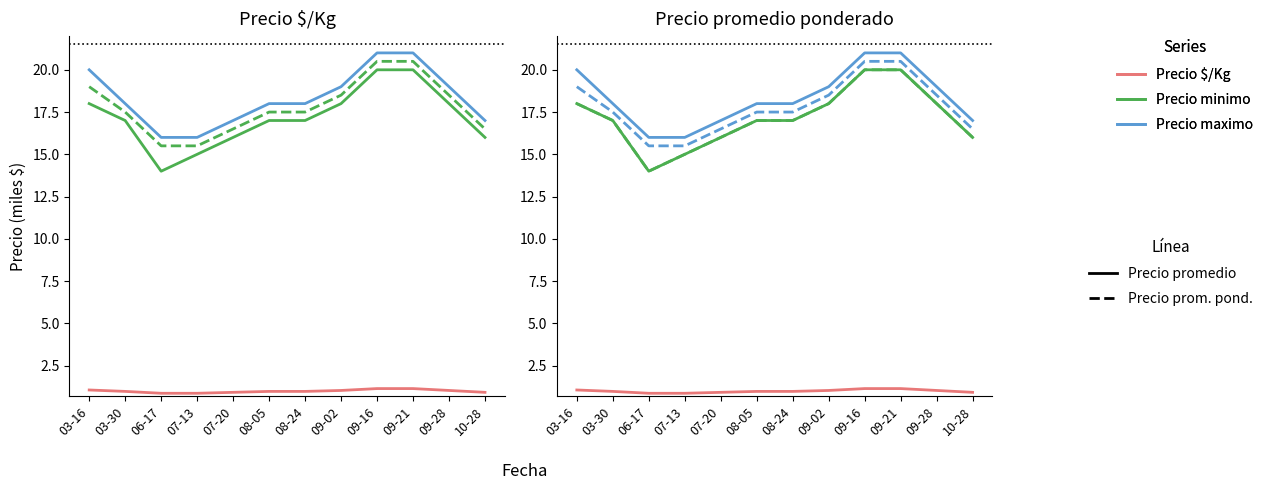

Which has a higher value, 03-16 or 07-13?

03-16